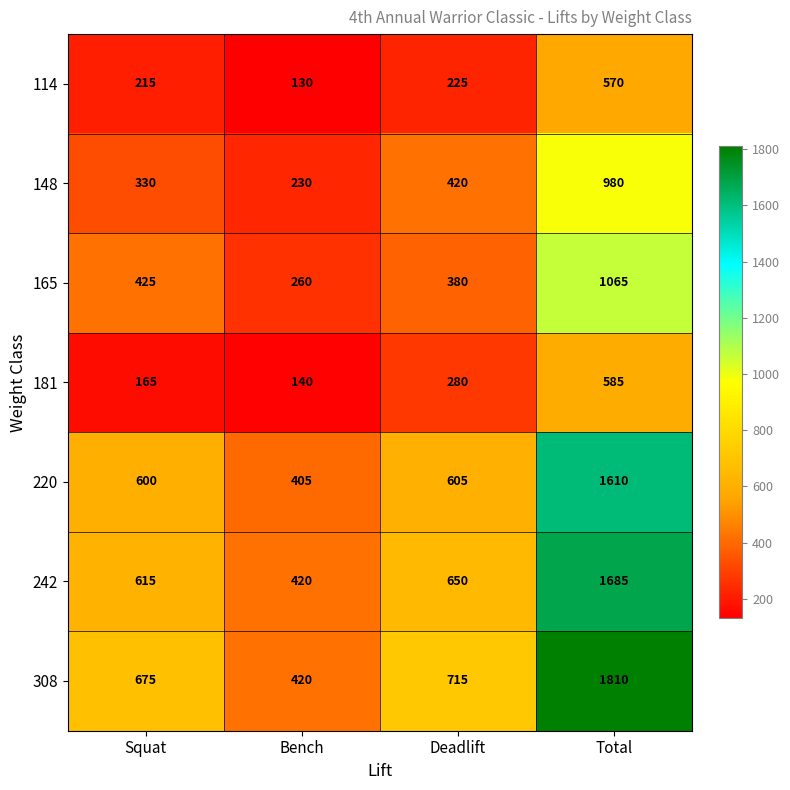

What is the sum of all 220 values?

3220